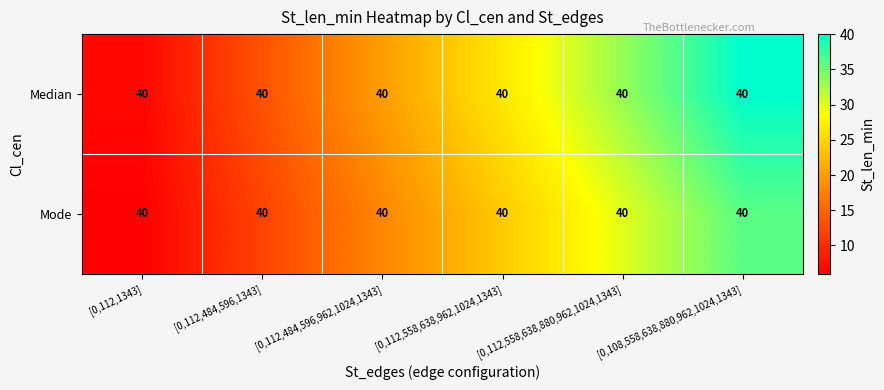

At how many categories does at least one series exceed 16?

4